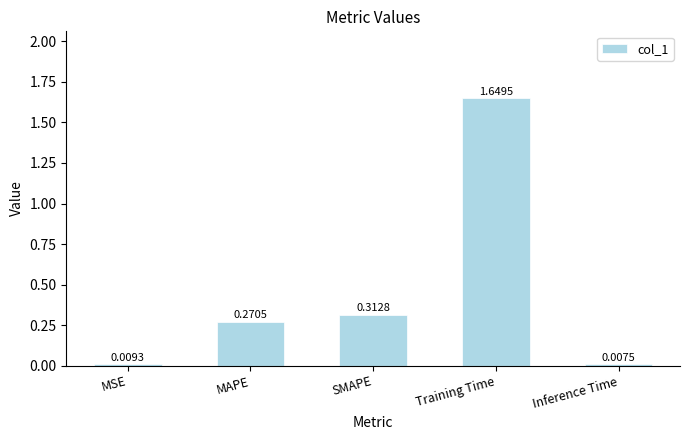

What is the sum of all values?

2.2